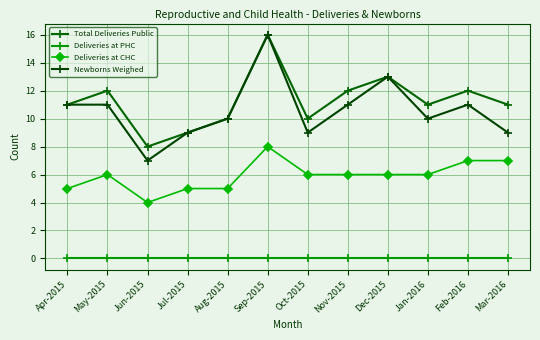

Which series has the largest total across all categories?

Total Deliveries Public